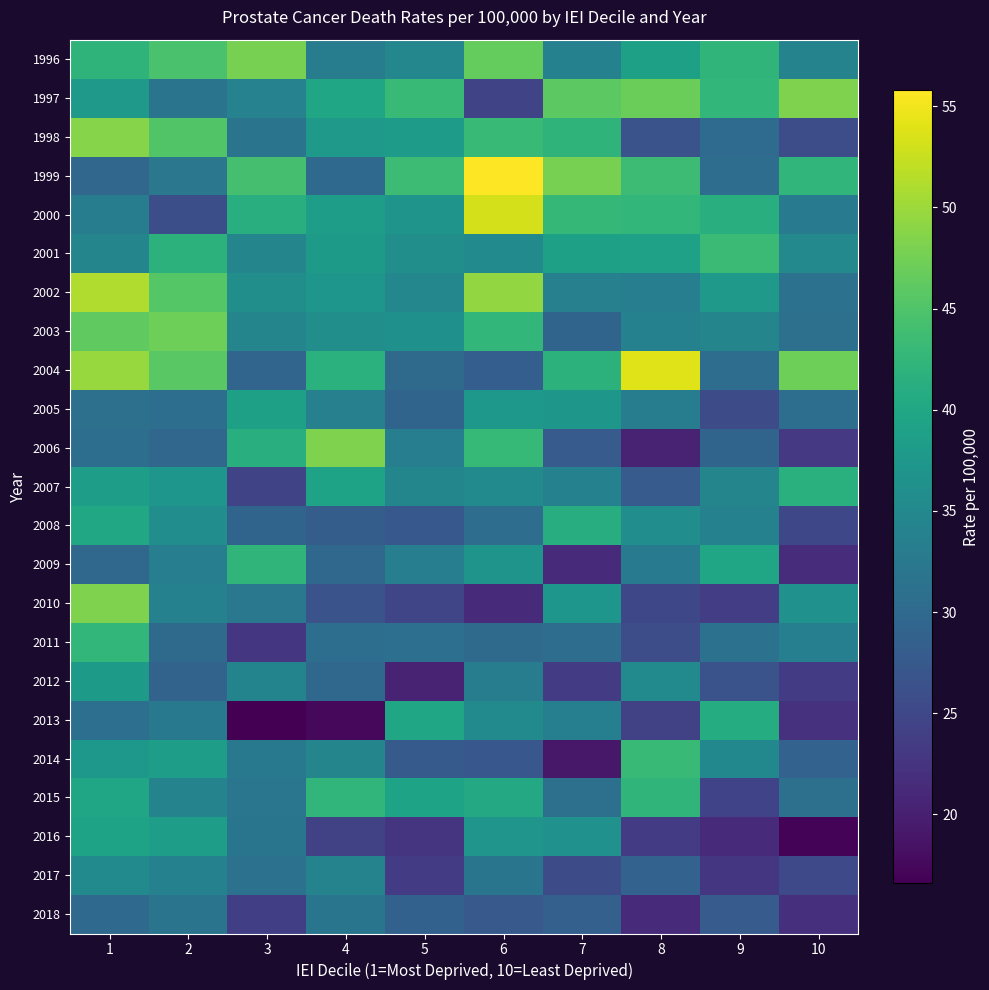

At which category is the sum across all series the highest?

1